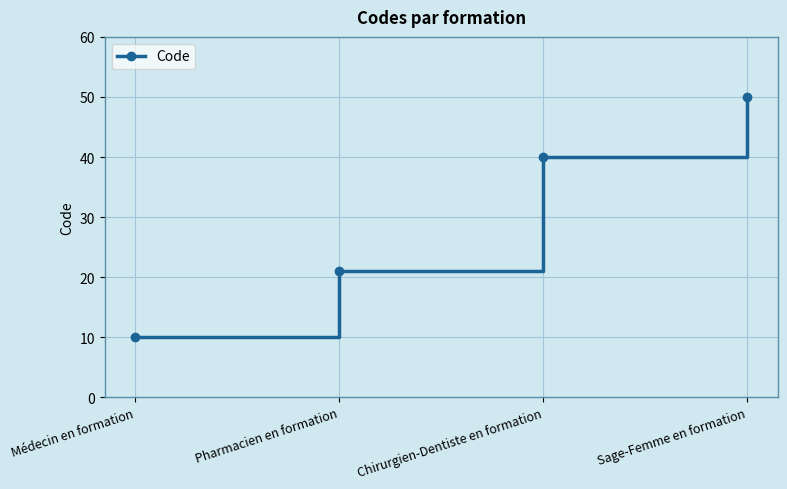

How many data points are less than 40?

2